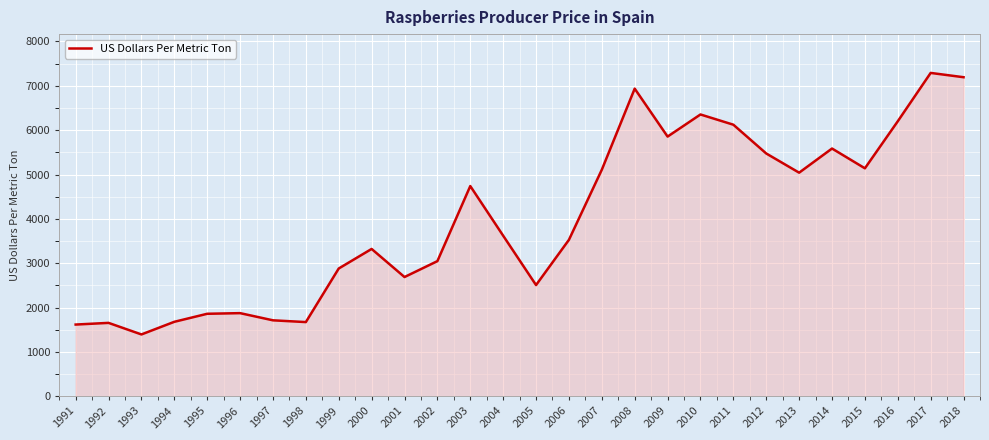

Does the chart have visible grid lines?

Yes